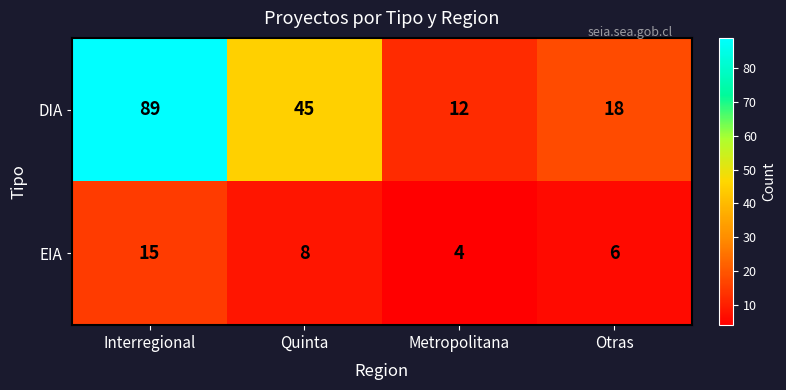

Reading left to right, what are all the values shown in this chart?

DIA: Interregional=89	Quinta=45	Metropolitana=12	Otras=18
EIA: Interregional=15	Quinta=8	Metropolitana=4	Otras=6